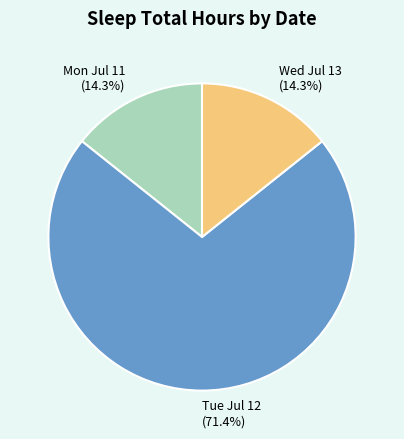

What is the largest slice in the pie chart?

Tue Jul 12